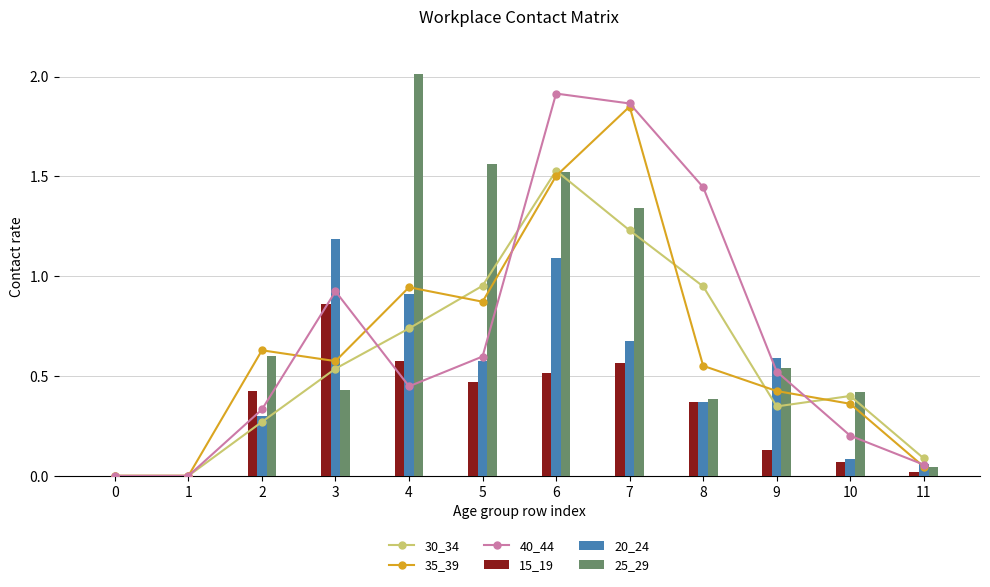

Is it true that 25_29 equals 2.0 at 4?

True